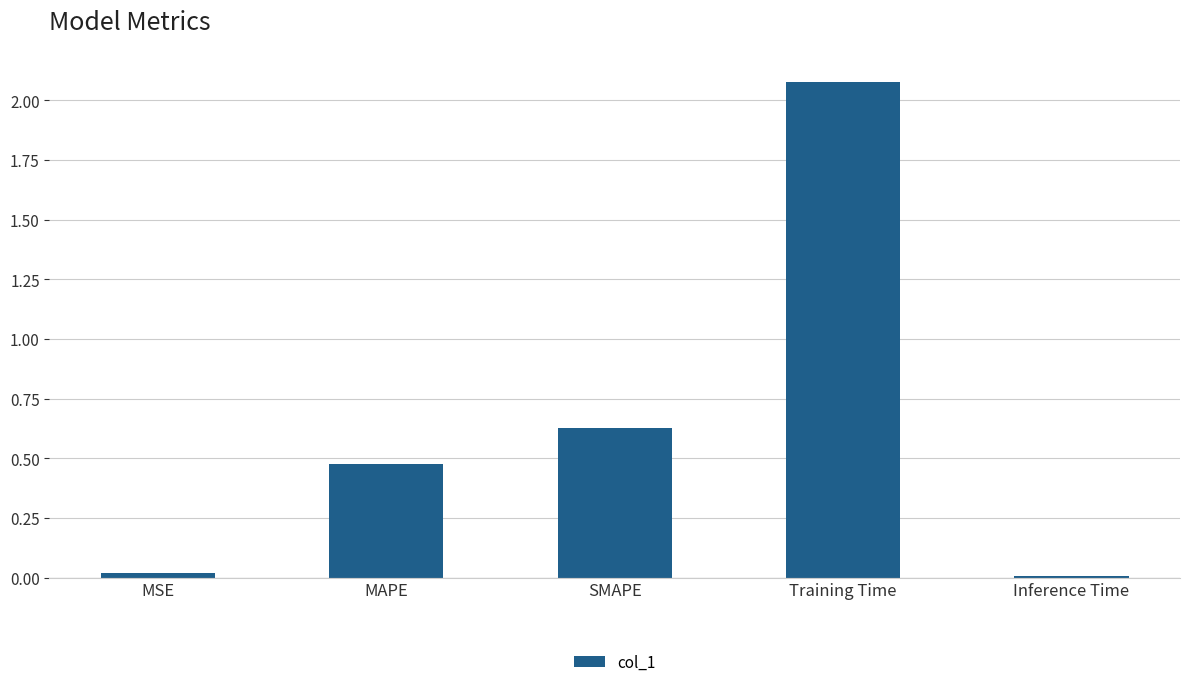

The value at SMAPE is 1.0. True or false?

False